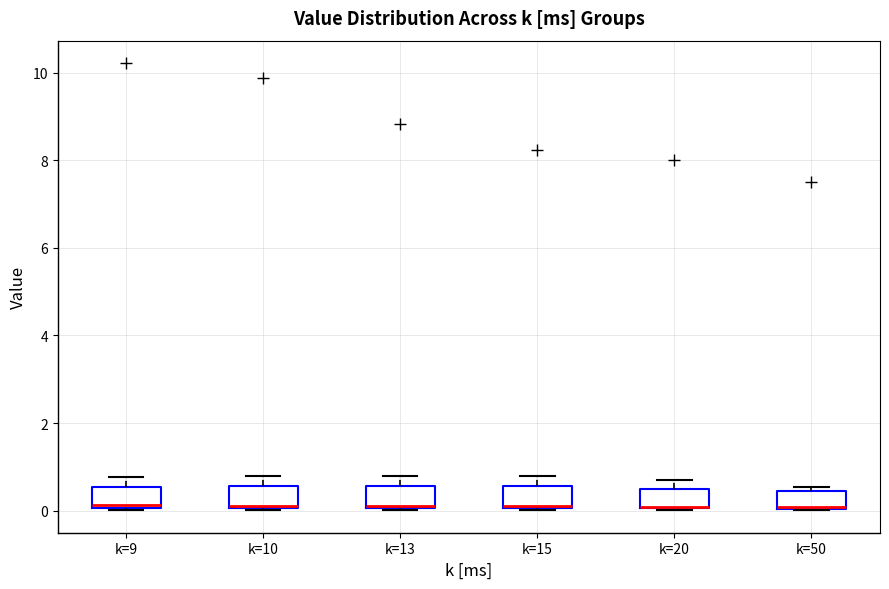

Reading left to right, read every box against the y-axis: the position of its median line, the range the box covers, and the ends of its whiskers. The values are not printed on the chart, so give them approximately, as read against the axis.

k=9: median 0.2, box 0.0 to 0.6, whiskers 0.0 to 0.8
k=10: median 0.2, box 0.0 to 0.6, whiskers 0.0 to 0.8
k=13: median 0.2, box 0.0 to 0.6, whiskers 0.0 to 0.8
k=15: median 0.2, box 0.0 to 0.6, whiskers 0.0 to 0.8
k=20: median 0.0 (drawn on the box's lower edge), box 0.0 to 0.4, whiskers 0.0 to 0.8
k=50: median 0.0 (drawn on the box's lower edge), box 0.0 to 0.4, whiskers 0.0 to 0.6